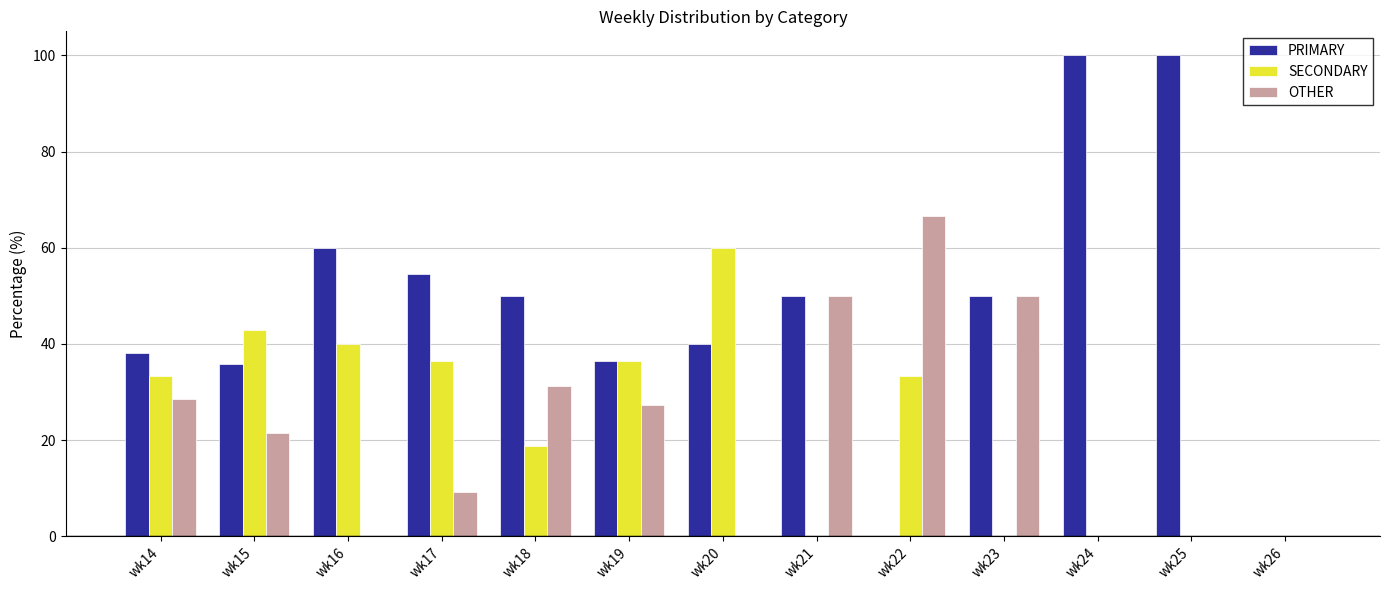

Which category has the highest value in the SECONDARY series?

wk20